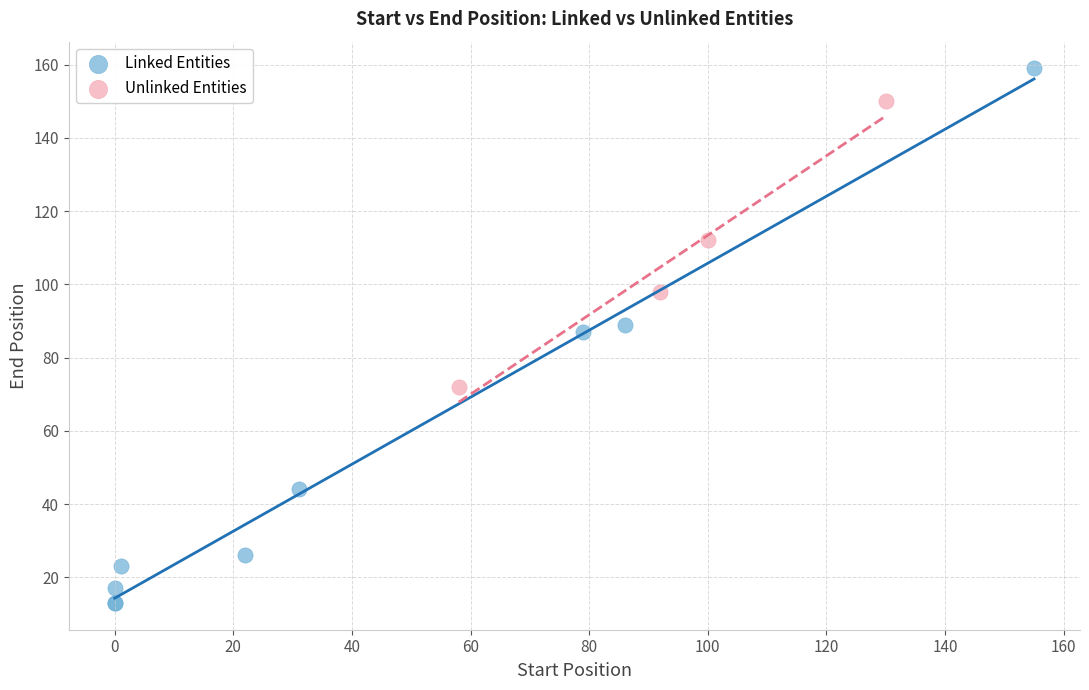

Which series reaches the maximum Y coordinate?

Linked Entities